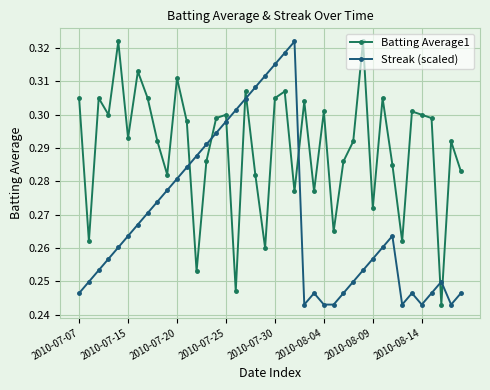

List the series in order of their overall mean, highest first.

Batting Average1, Streak (scaled)